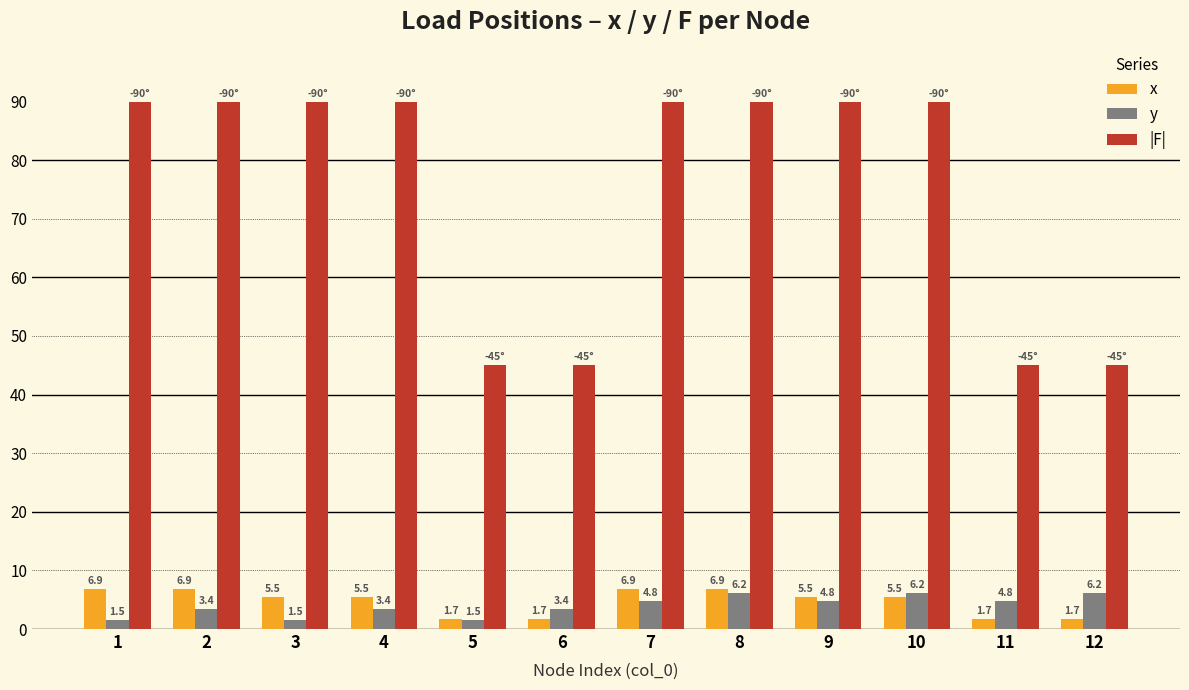

How many data points does each series have?

12